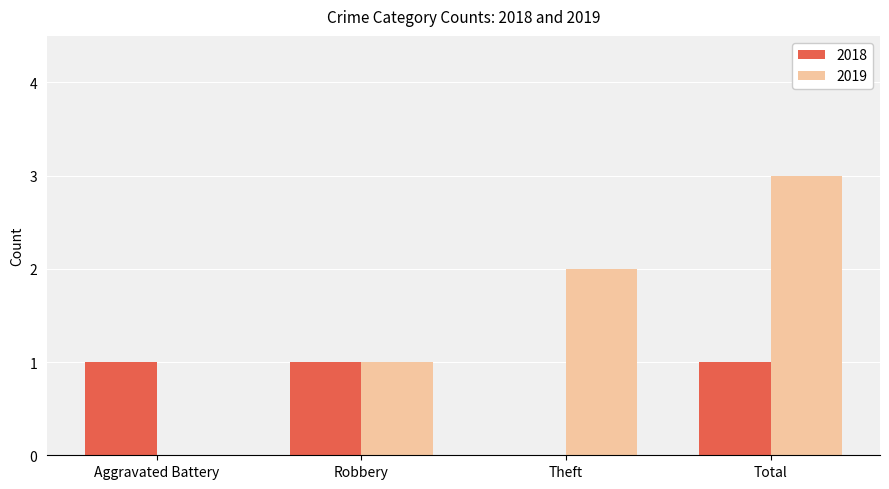

What is the difference between the 2019 values at Robbery and Total?

2